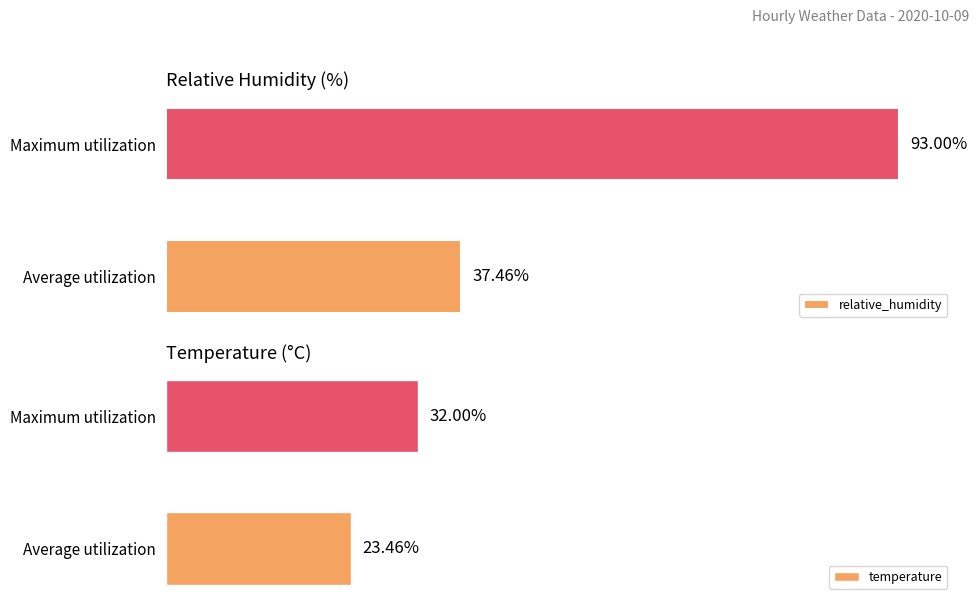

Where is relative_humidity nearest to the value 65?

Average utilization